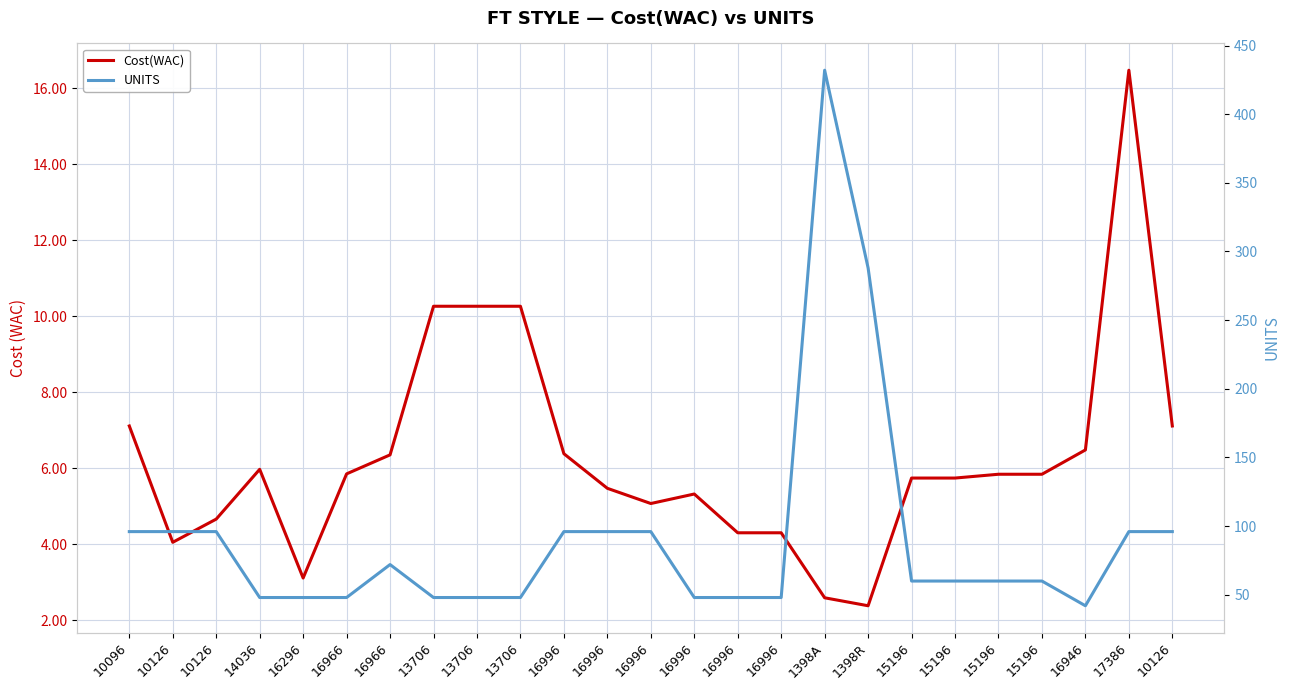

How many values in the Cost(WAC) series are below 5?

7